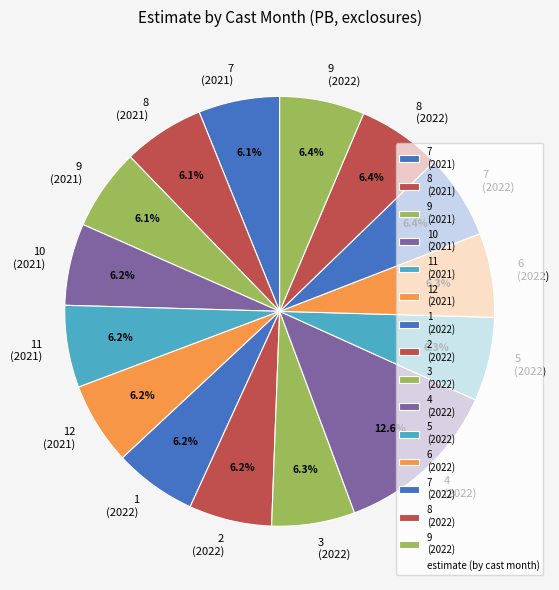

Is there a majority slice in this chart?

No